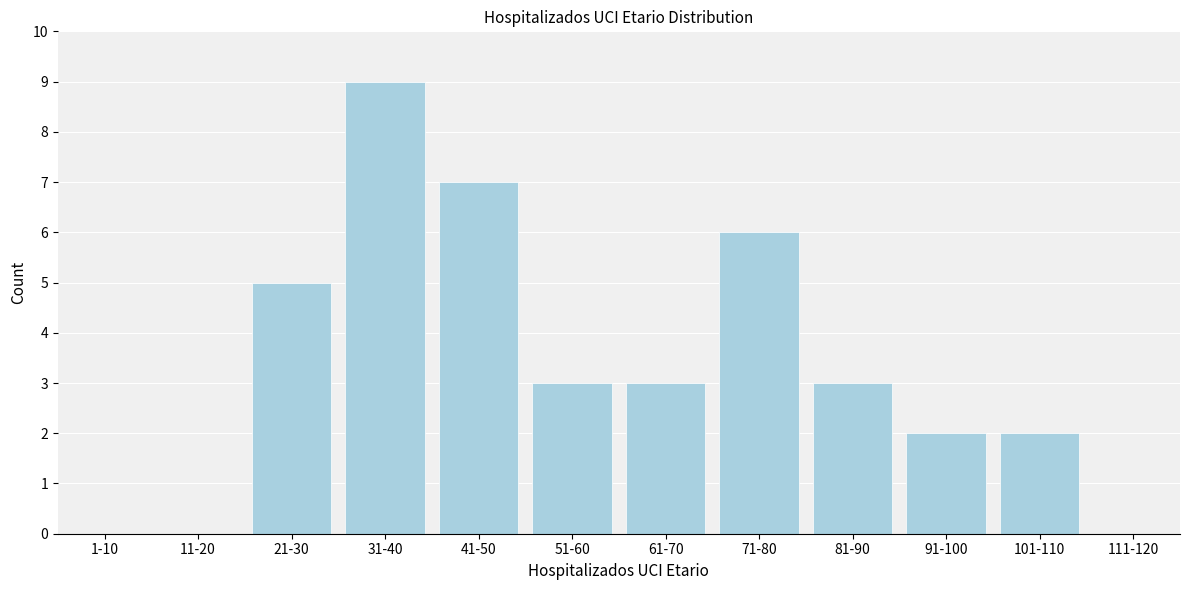

Reading left to right, list all the values displayed in this chart.

1-10=0	11-20=0	21-30=5	31-40=9	41-50=7	51-60=3	61-70=3	71-80=6	81-90=3	91-100=2	101-110=2	111-120=0